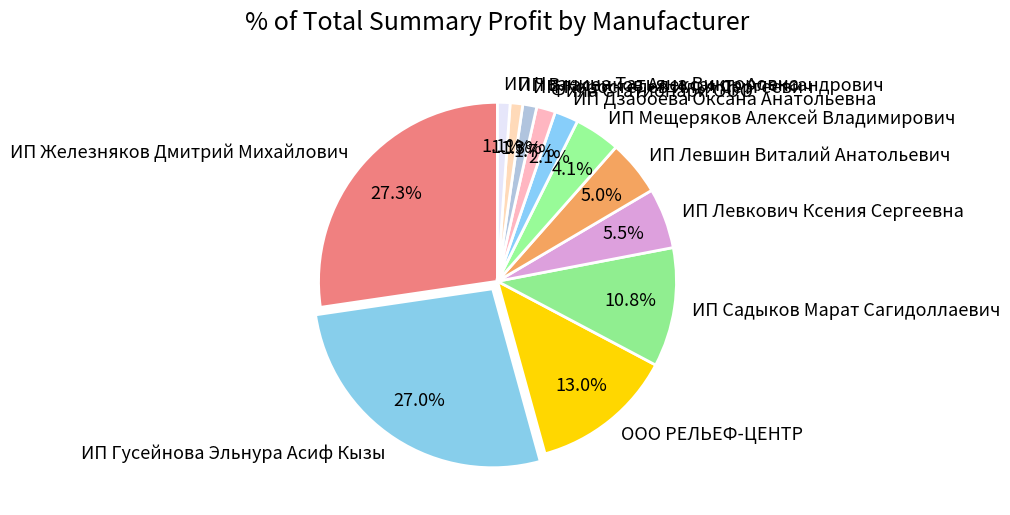

What percentage is the ООО РЕЛЬЕФ-ЦЕНТР slice, to the nearest percent?

13%